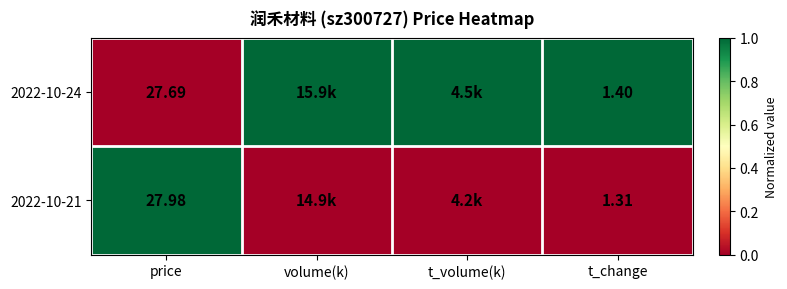

How many data points does each series have?

4